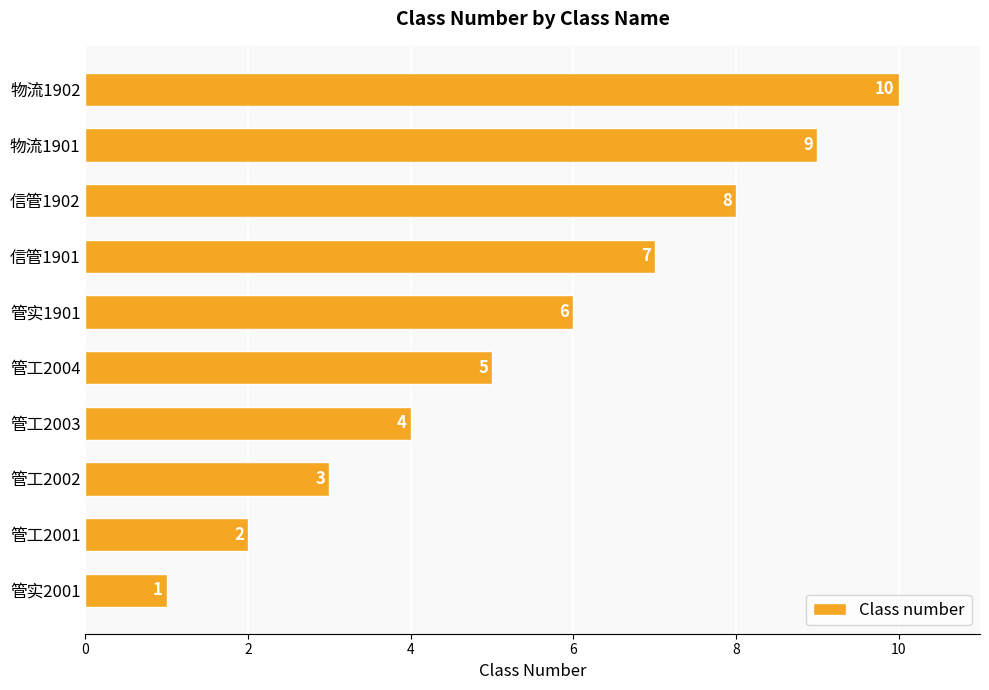

Is it true that the value at 管实2001 is 1?

True